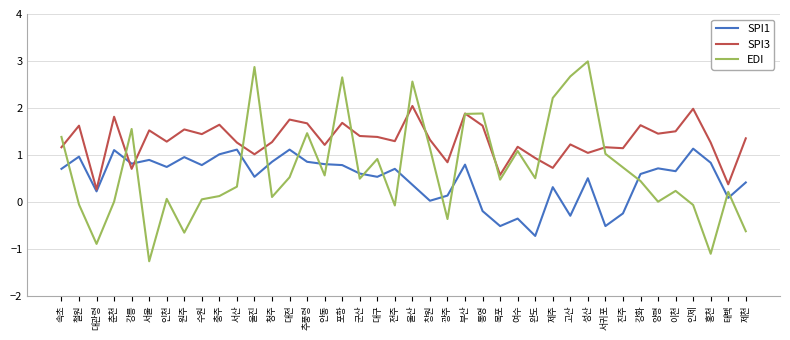

True or false: EDI has a value of -0.1 at 철원.

True